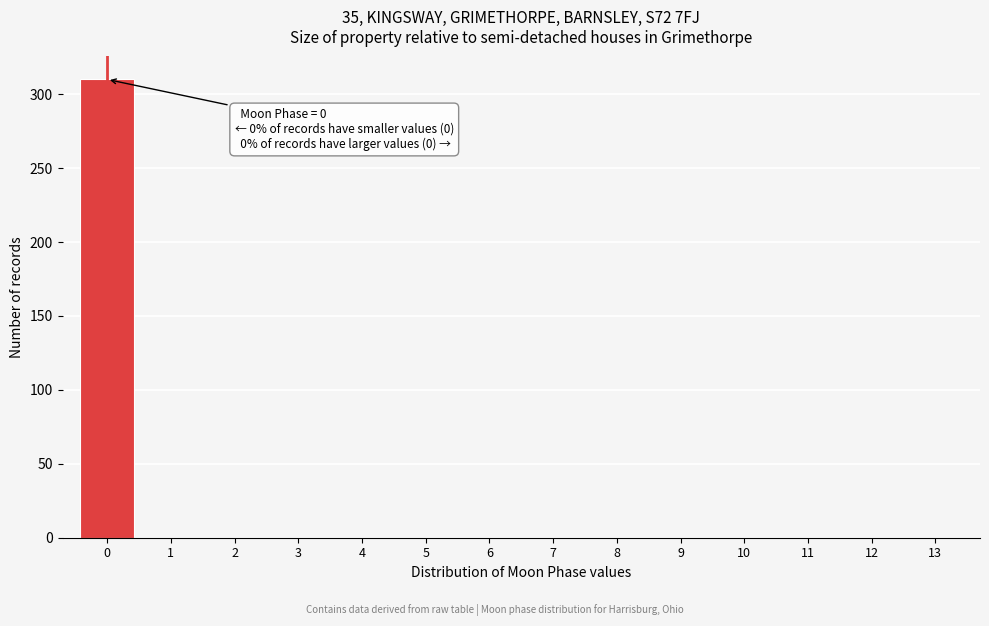

Reading left to right, extract all data points from this chart.

0=310	1=0	2=0	3=0	4=0	5=0	6=0	7=0	8=0	9=0	10=0	11=0	12=0	13=0